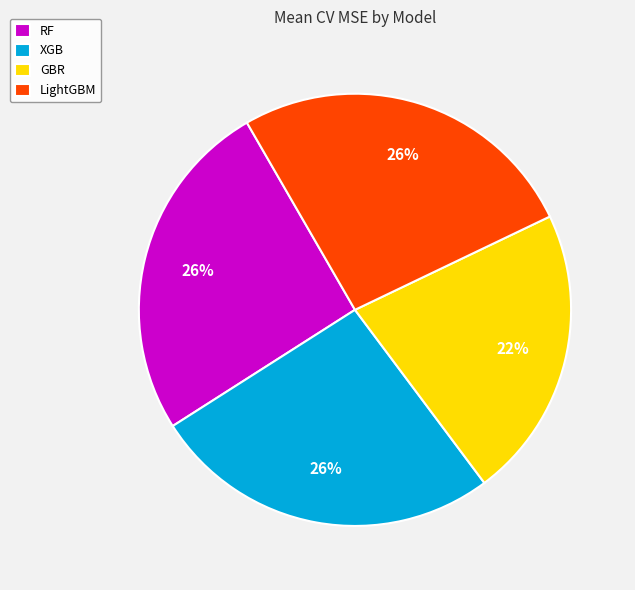

Between GBR and LightGBM, which is larger?

LightGBM